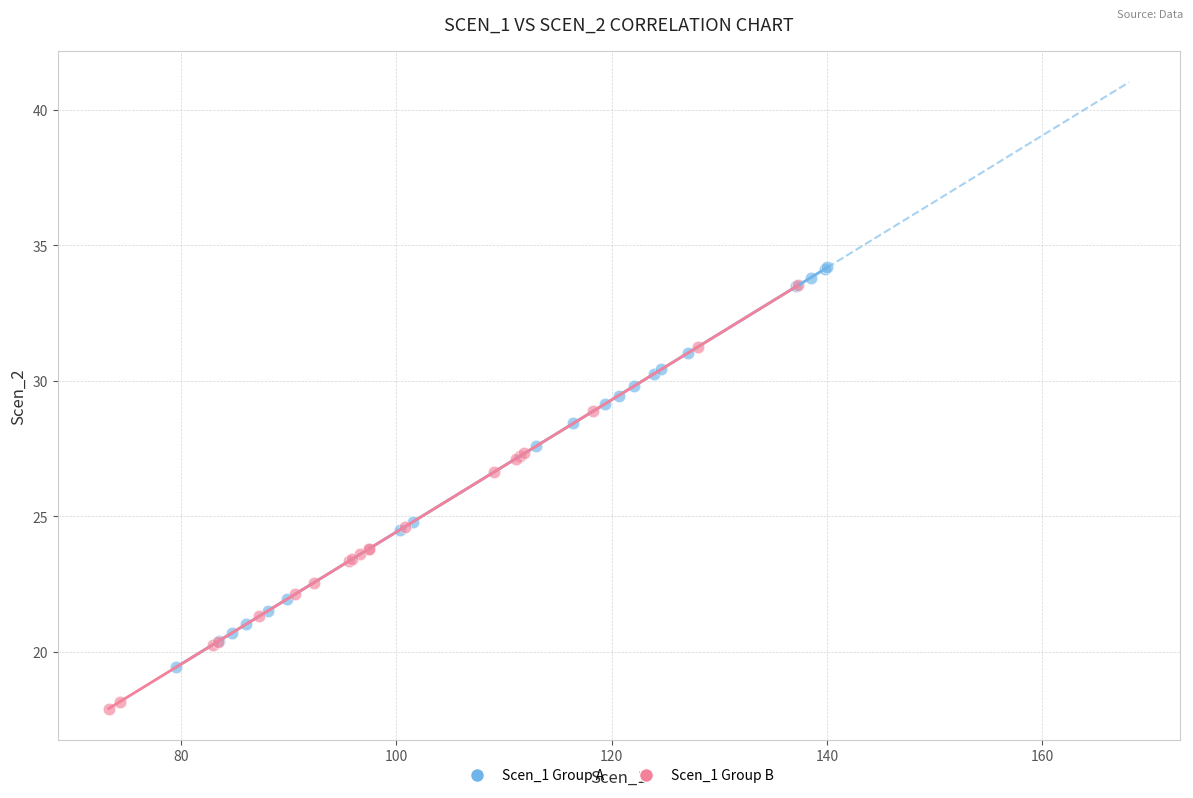

Which series reaches the minimum Y coordinate?

Scen_1 Group B